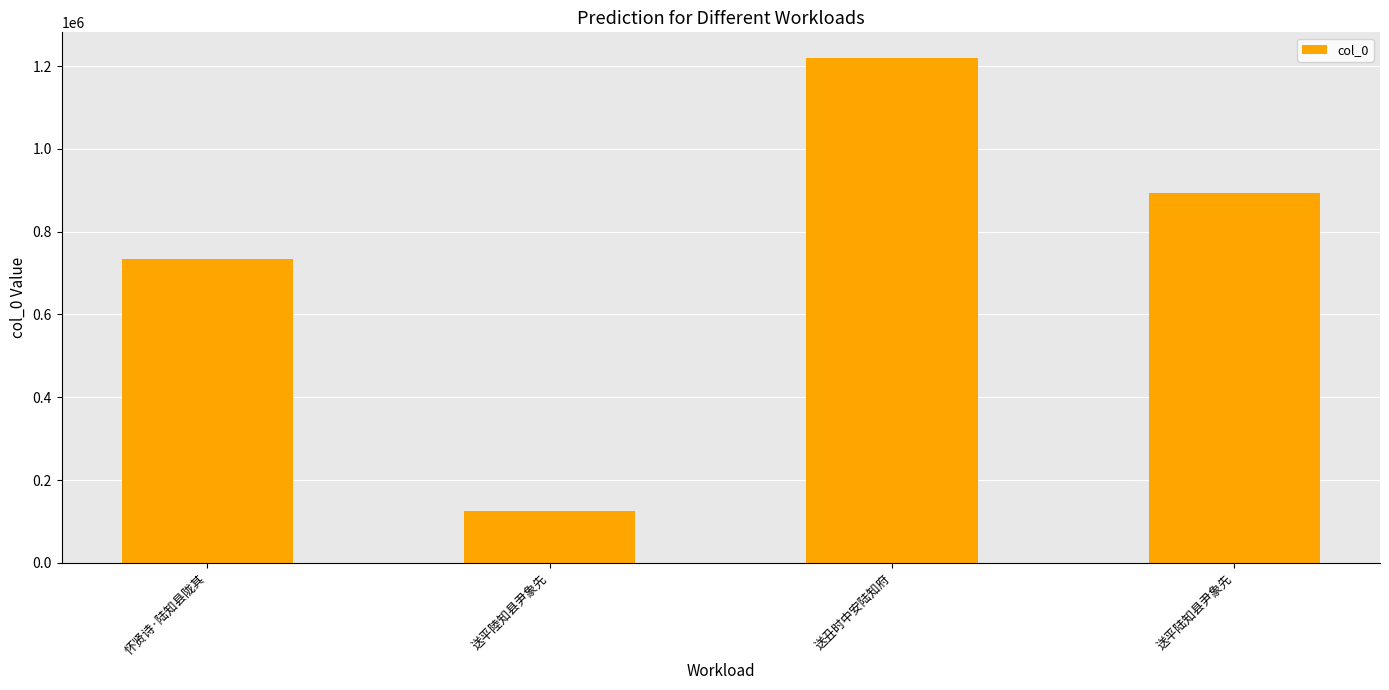

What position from the left is 怀贤诗·陆知县陇其?

1